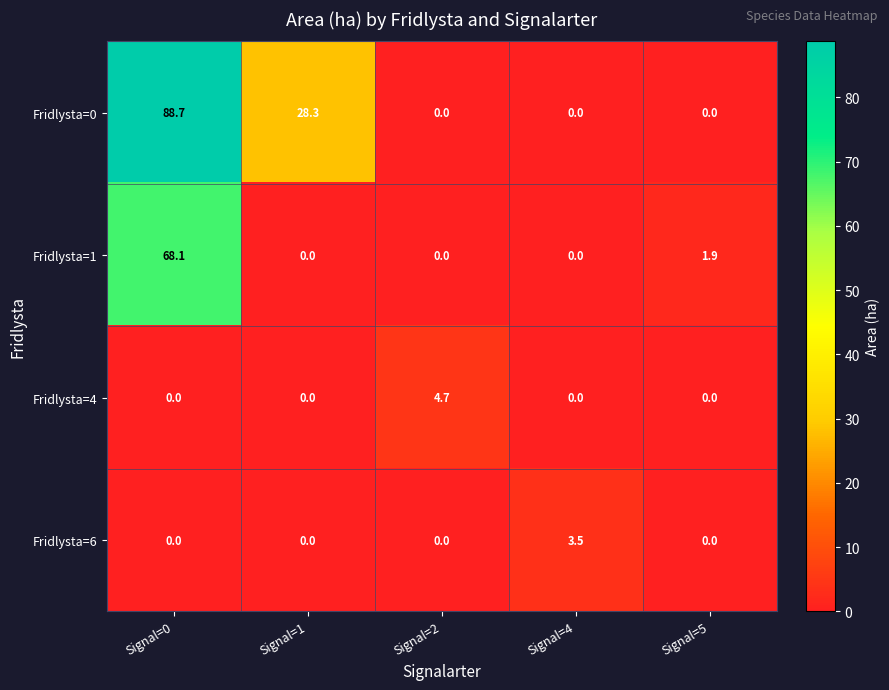

Which series changed the most between Signal=0 and Signal=1?

Fridlysta=1